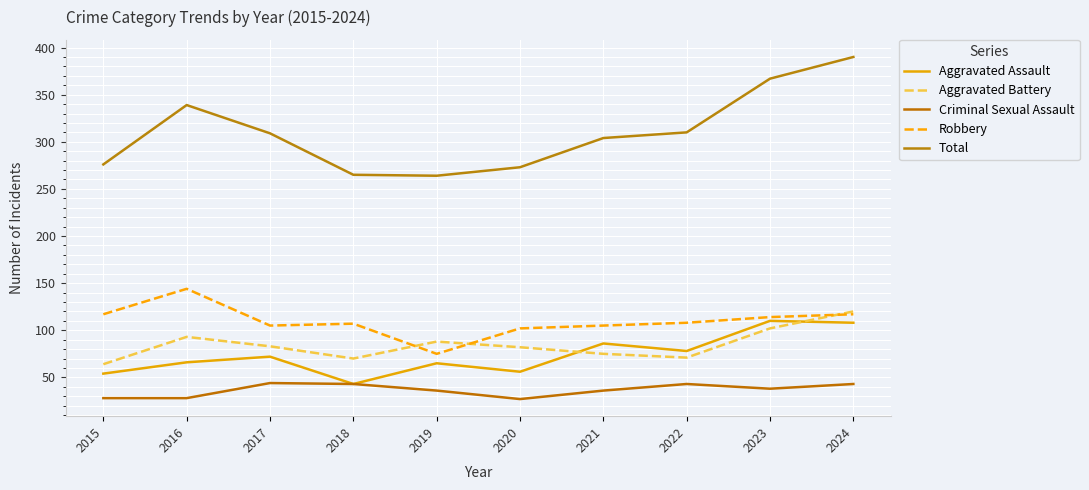

What is the difference between the second highest and minimum values in the Aggravated Battery series?

38